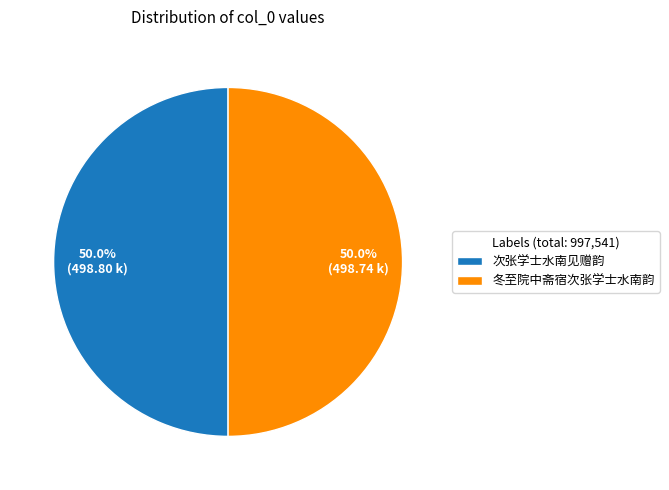

Combined, do 次张学士水南见赠韵 and 冬至院中斋宿次张学士水南韵 account for over 50%?

Yes